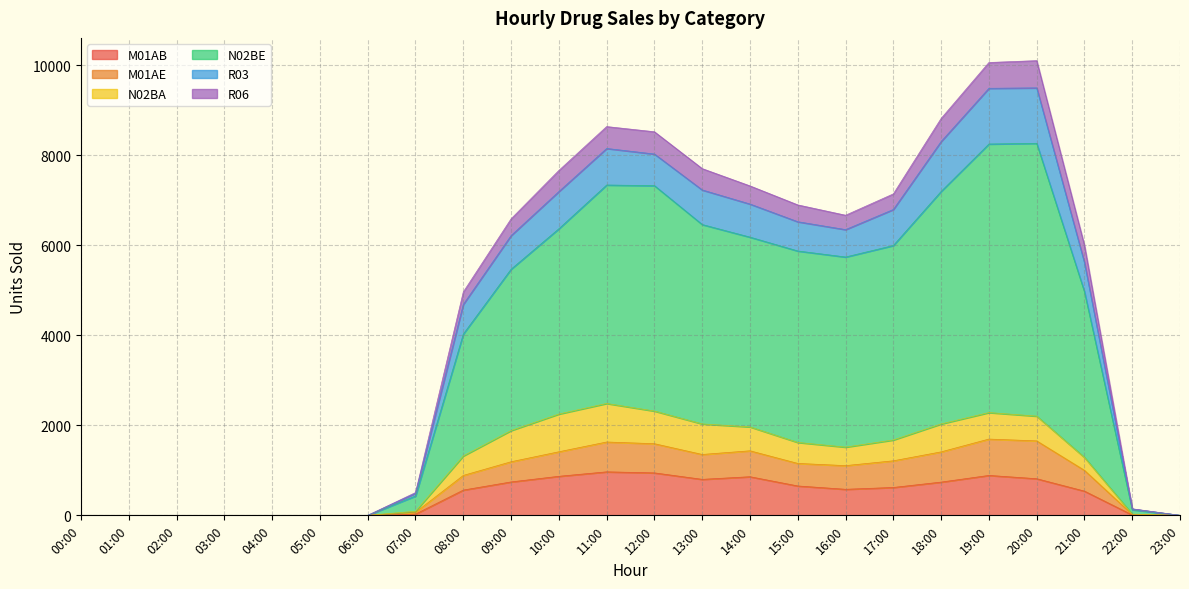

Which series changed the most between 16:00 and 20:00?

N02BE